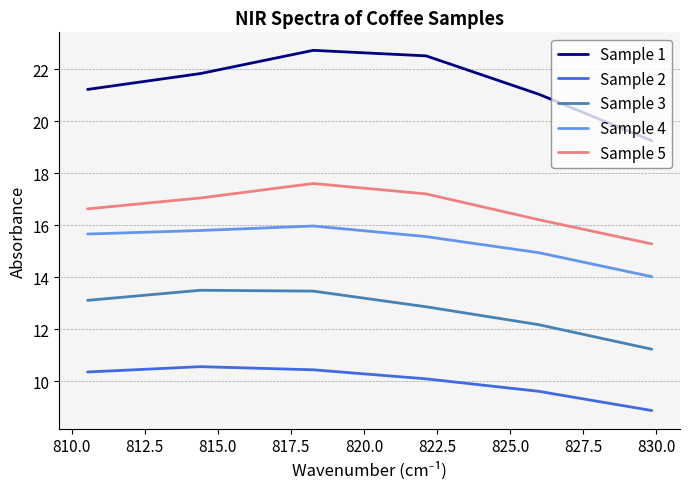

True or false: Sample 5 and Sample 2 cross at least once.

False